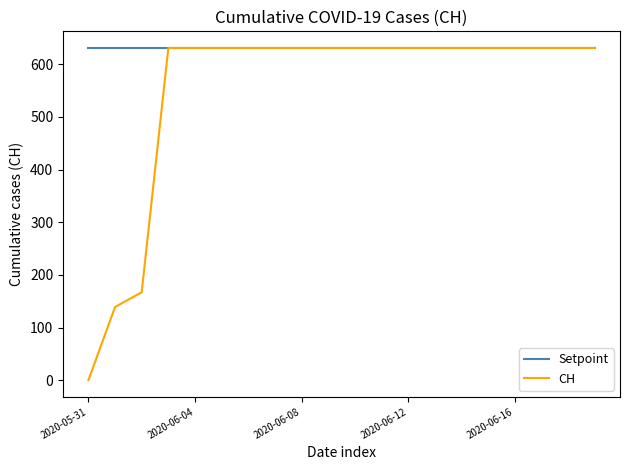

What is the average value of the CH series?

552